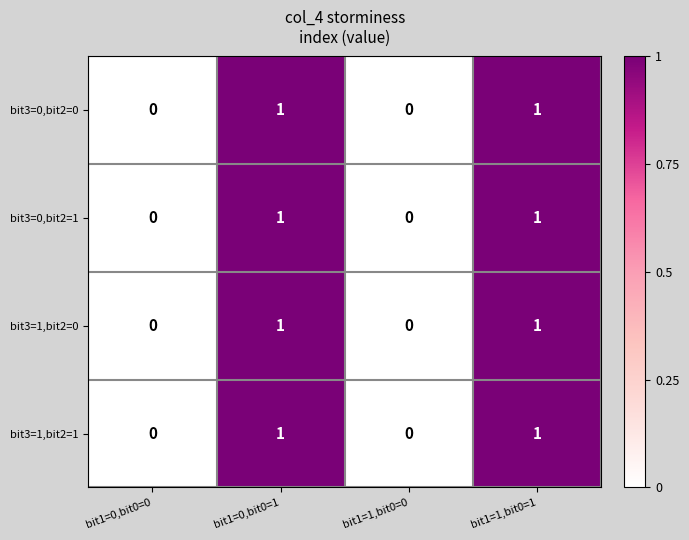

The bit3=1,bit2=1 series shows 1 at bit1=0,bit0=1. True or false?

True